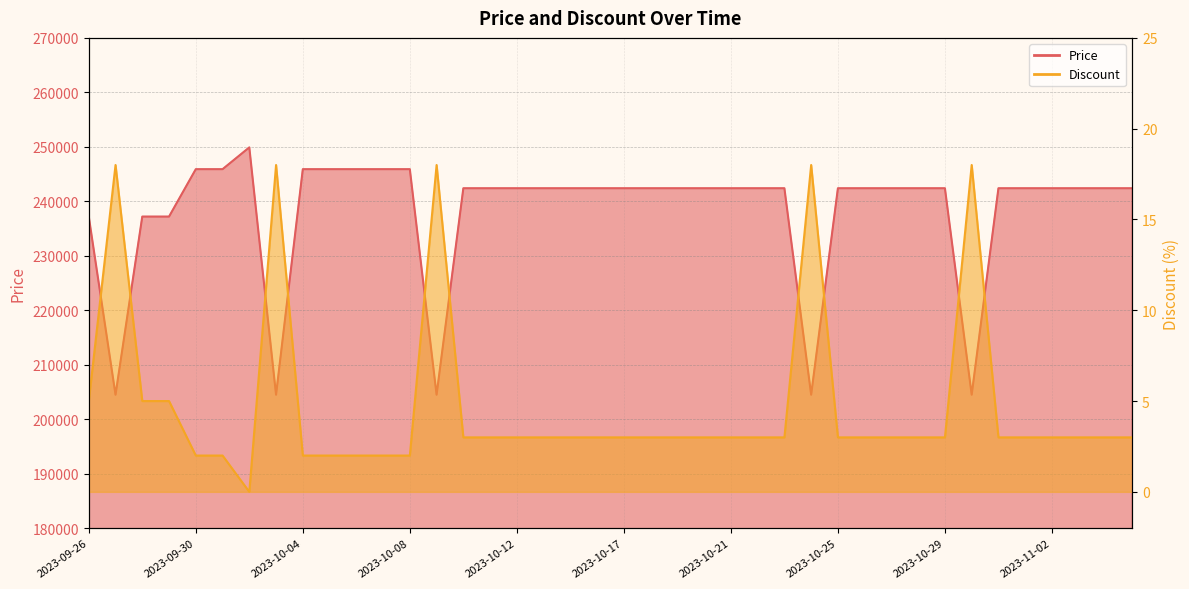

True or false: Discount and Price intersect in this chart.

False